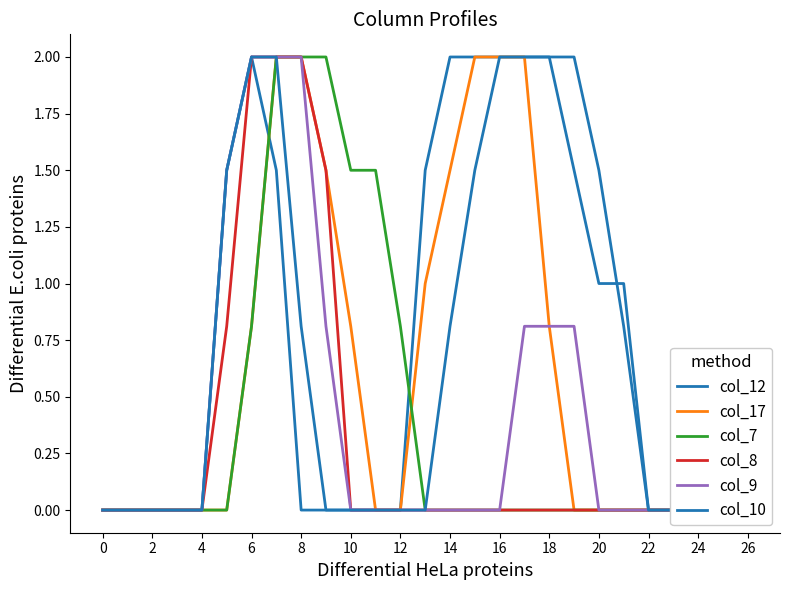

True or false: col_17 has more than 0 interior local peaks.

False